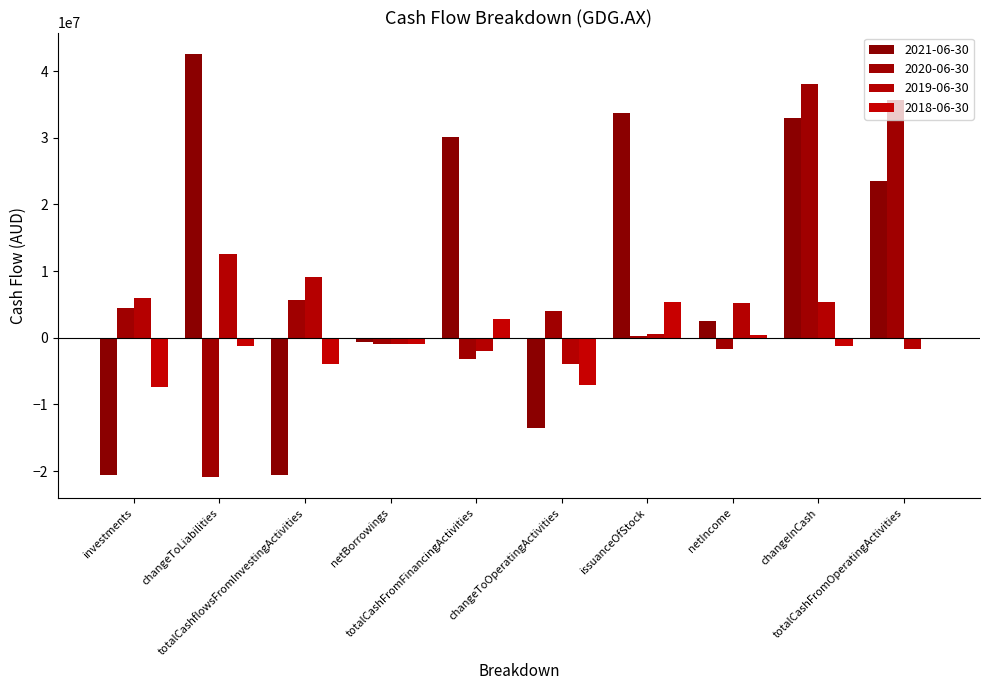

What is the spread (max minus min) of values at changeToOperatingActivities?

17516000